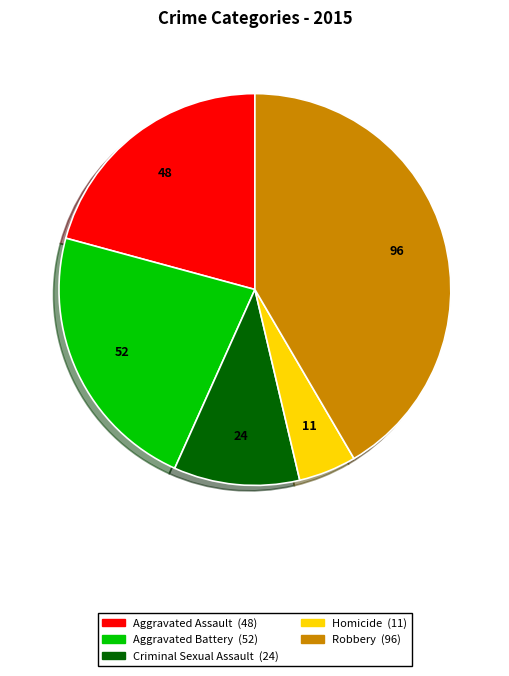

Between Homicide and Aggravated Battery, which is larger?

Aggravated Battery